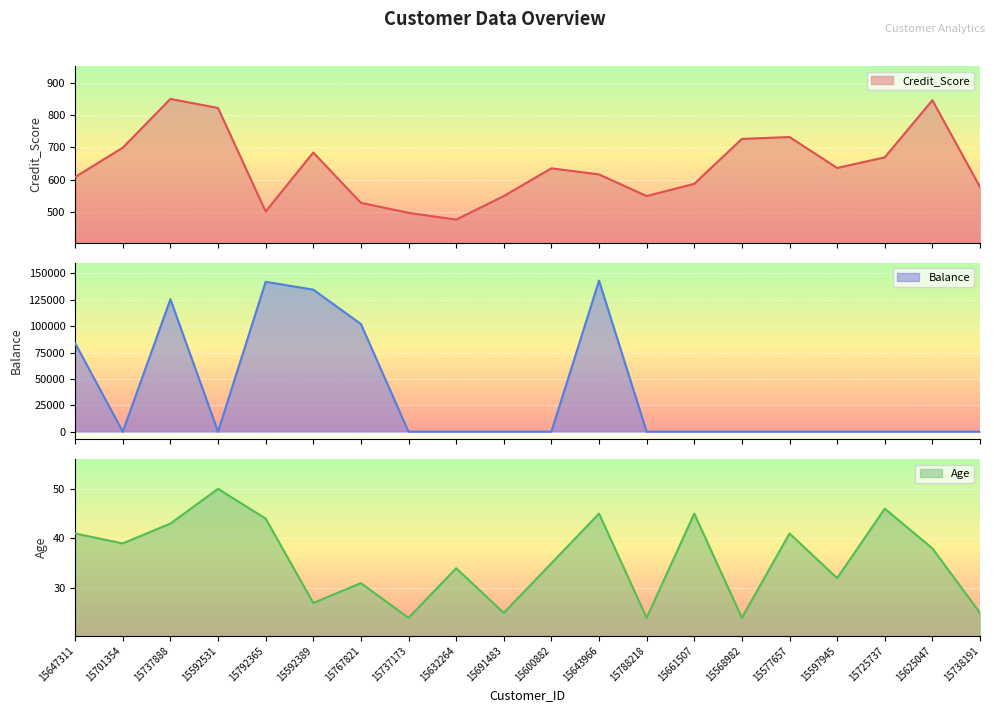

Reading right to left, extract all data points from this chart.

Credit_Score: 577.0	846.0	669.0	636.0	732.0	726.0	587.0	549.0	616.0	635.0	549.0	476.0	497.0	528.0	684.0	501.0	822.0	850.0	699.0	608.0
Balance: 0.0	0.0	0.0	0.0	0.0	0.0	0.0	0.0	143129.4	0.0	0.0	0.0	0.0	102016.7	134603.9	142051.1	0.0	125510.8	0.0	83807.9
Age: 25.0	38.0	46.0	32.0	41.0	24.0	45.0	24.0	45.0	35.0	25.0	34.0	24.0	31.0	27.0	44.0	50.0	43.0	39.0	41.0